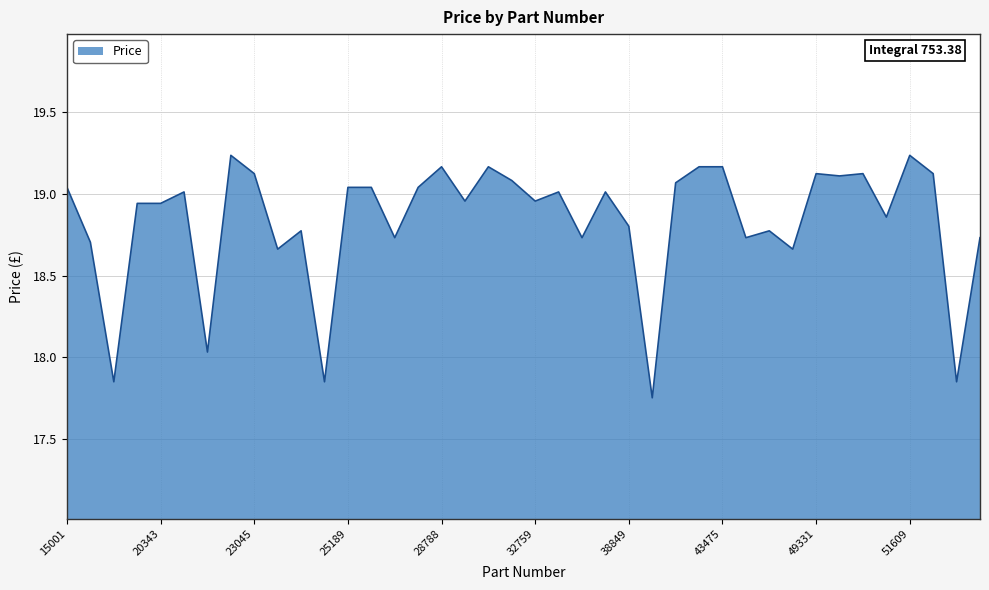

What is the difference between the maximum and minimum values?

1.5